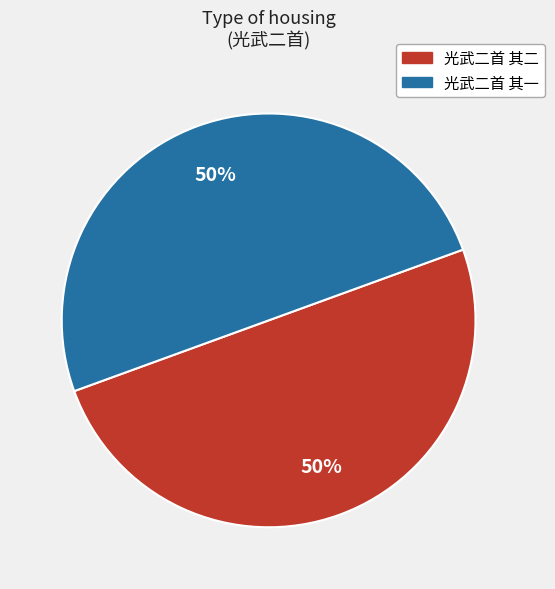

Approximately how many times larger is the value at 光武二首 其二 compared to 光武二首 其一?

1.0